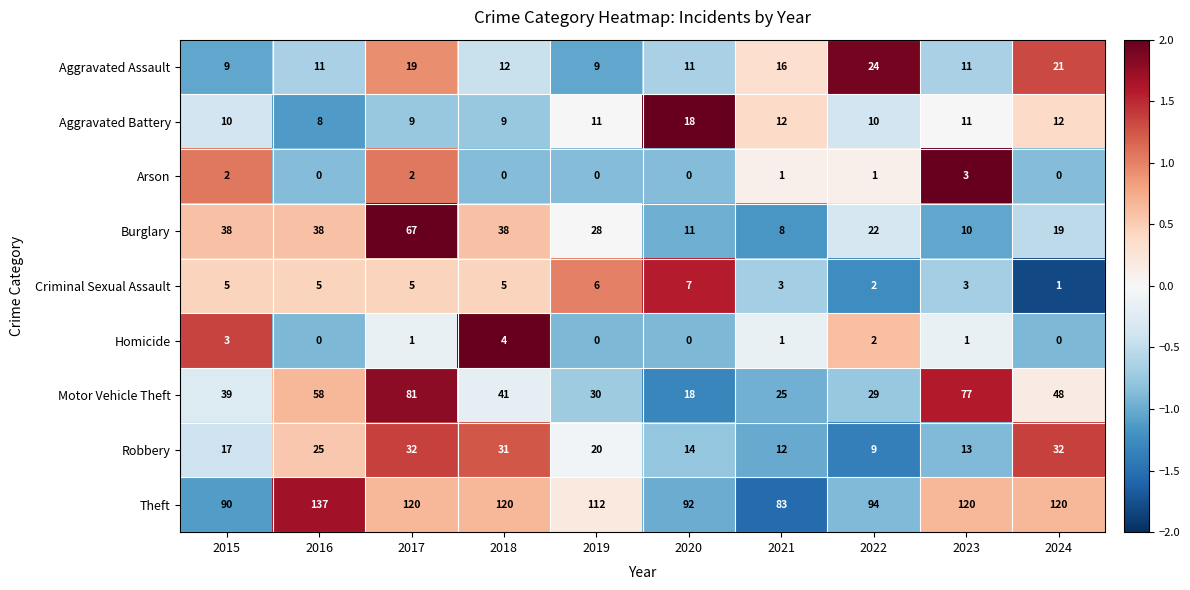

What is the highest value of the Arson series?

3